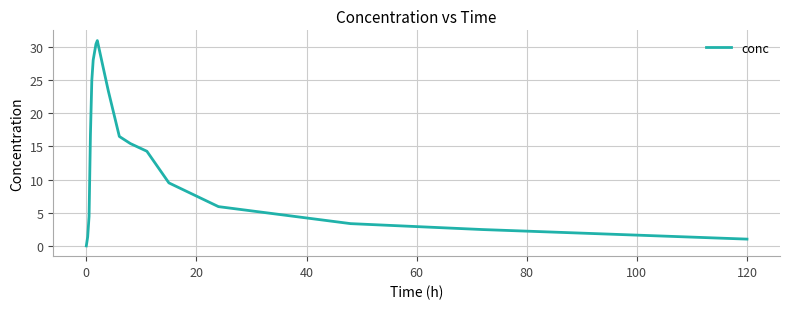

What is the greatest value displayed?

30.9